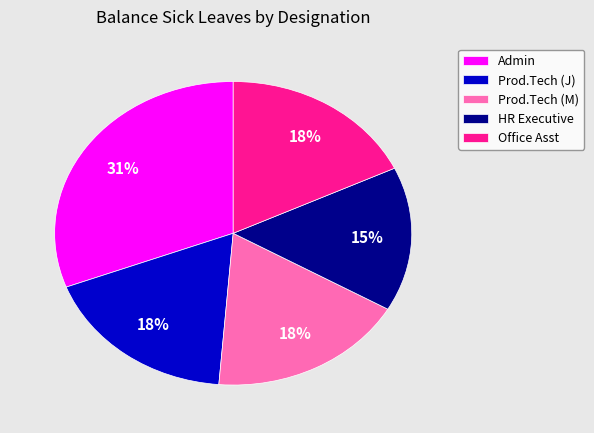

Is it true that HR Executive is 4% of the pie?

False